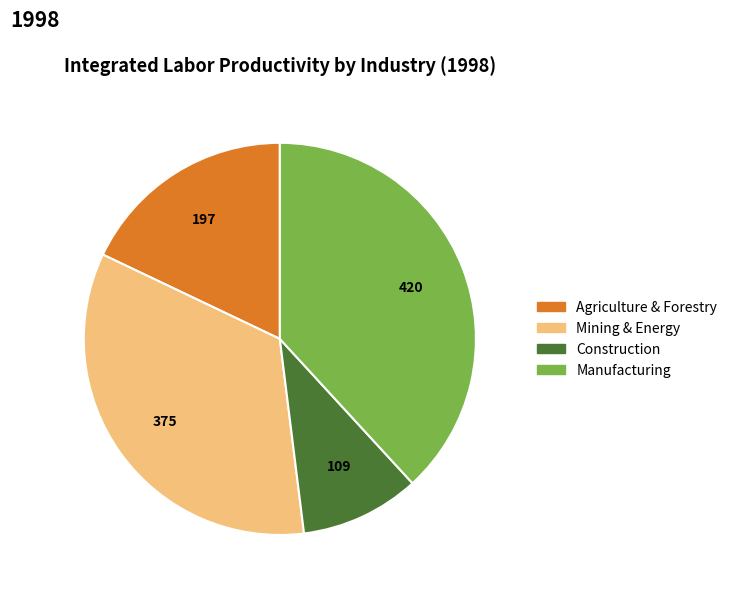

Is there any slice that represents more than half of the pie?

No